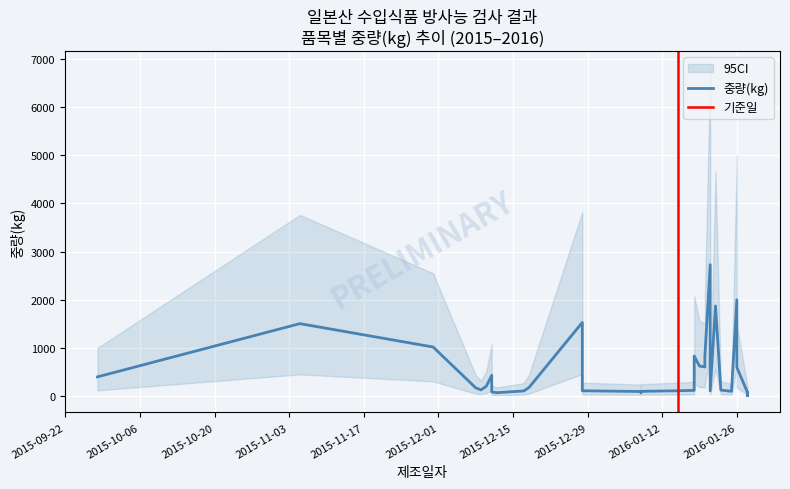

How many points are lower than both their immediate neighbors (excluding endpoints)?

7